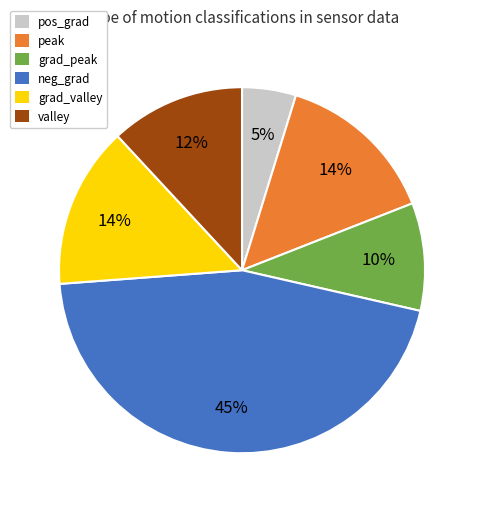

How many segments does this pie chart have?

6